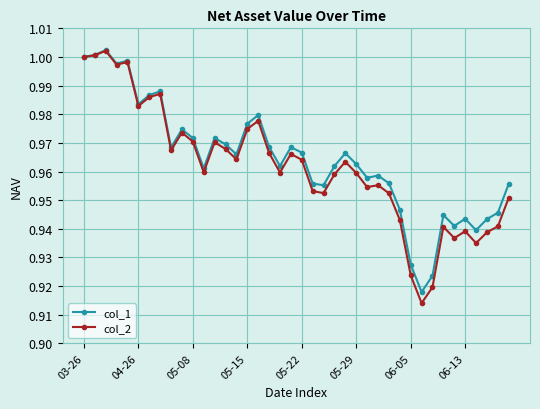

Is this an area chart (filled region under the line)?

No